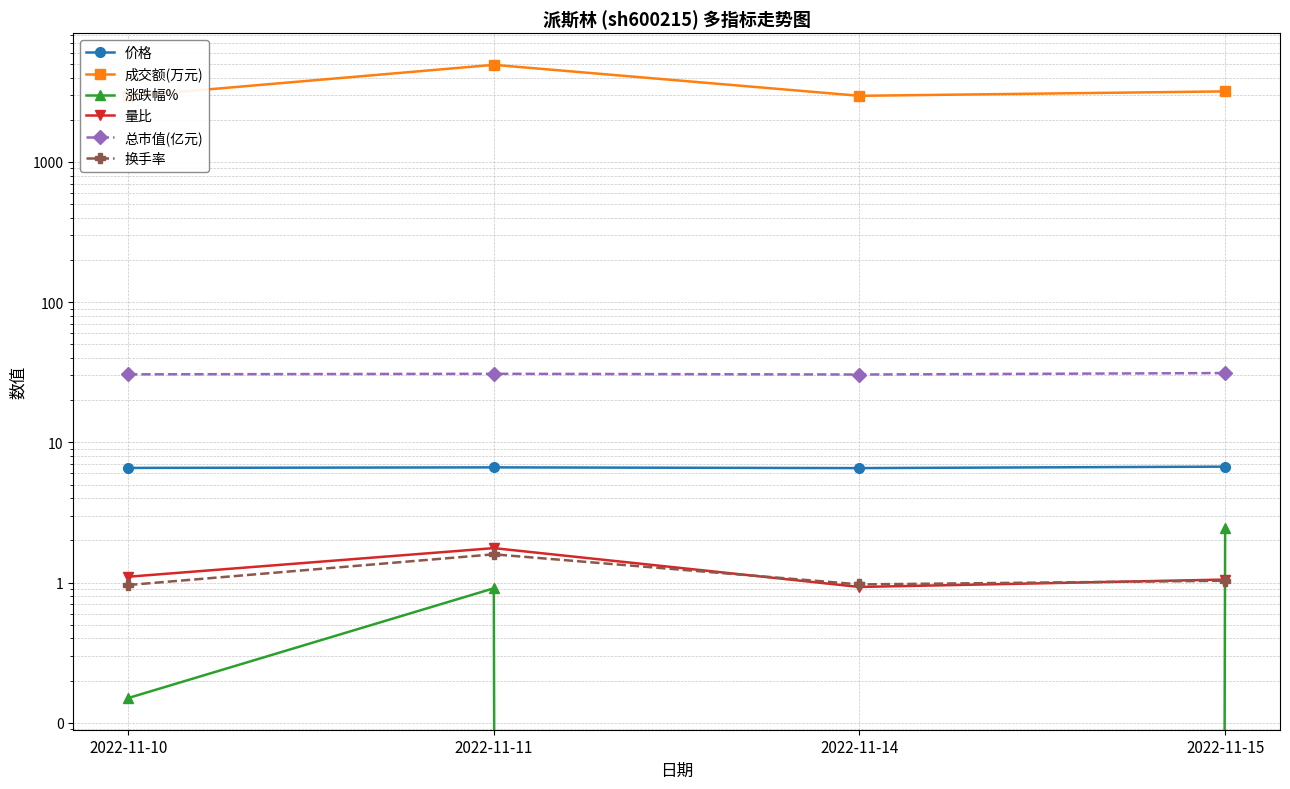

What is the value of the 成交额(万元) point at the 2nd from the left?

4927.0